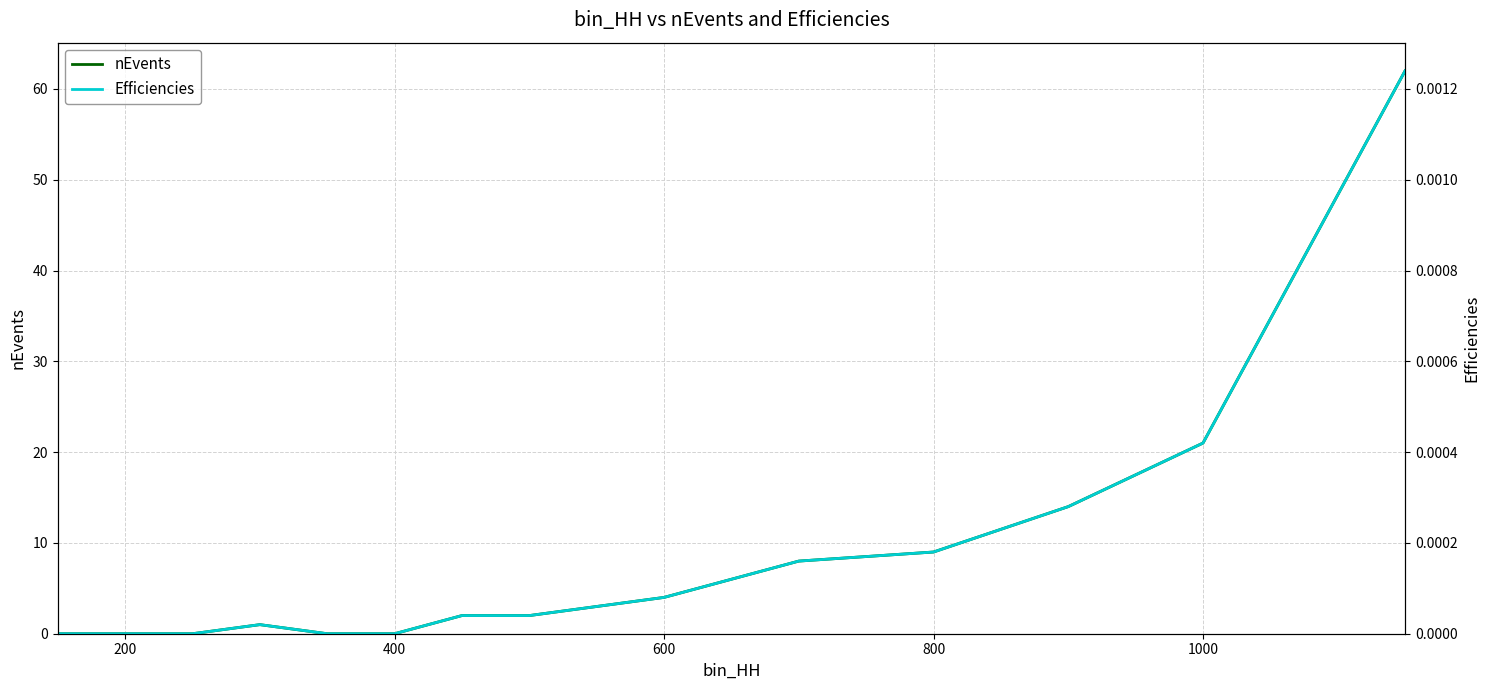

Which series has the largest range (max minus min)?

nEvents